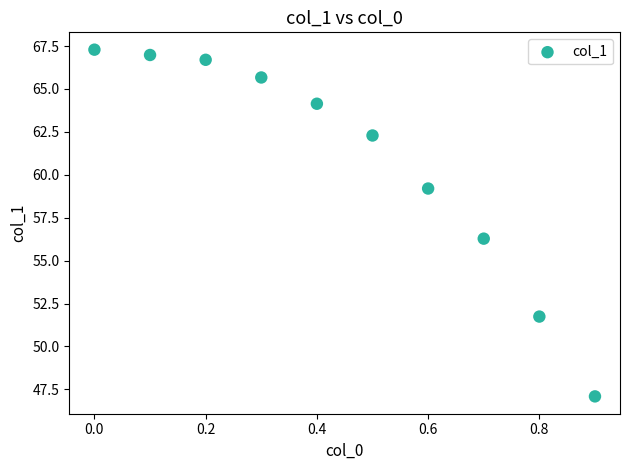

What Y value in the scatter plot is closest to 57?

56.3